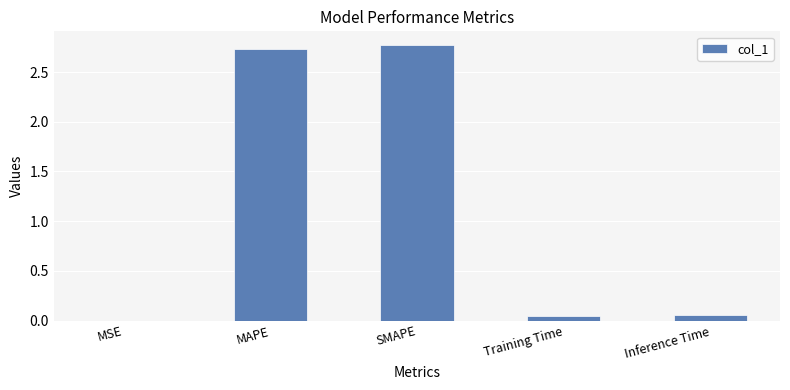

What is the sum of all values?

5.6